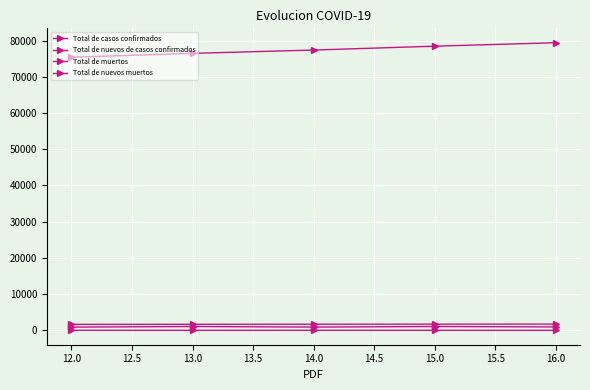

Is this an area chart (filled region under the line)?

No